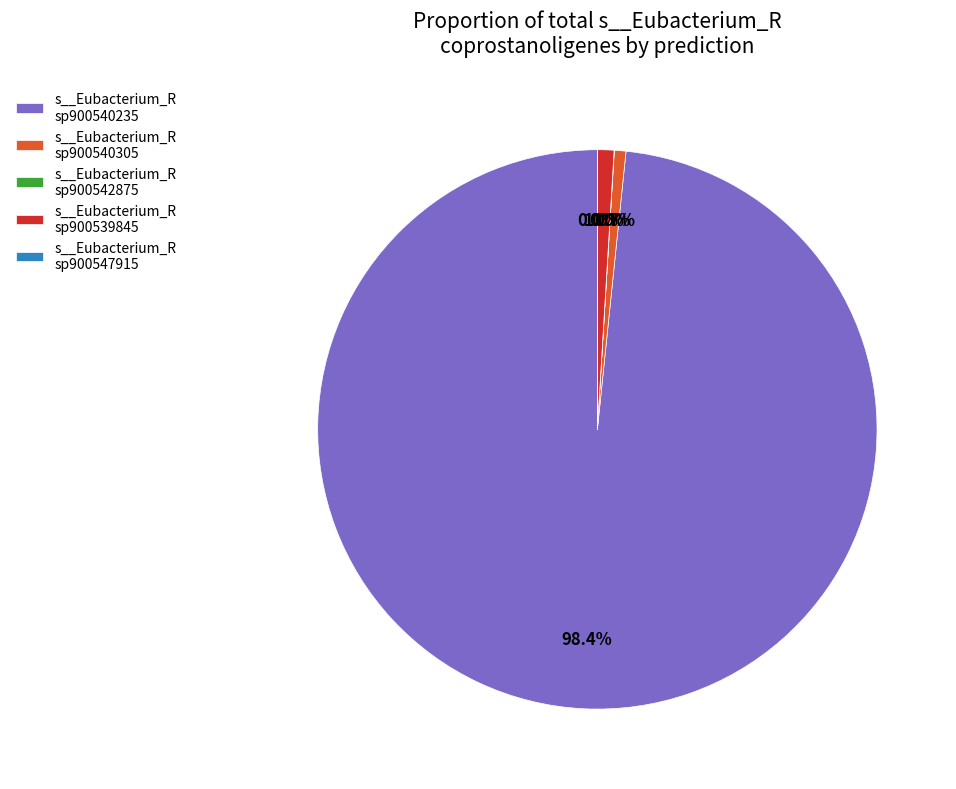

Does any single category account for the majority?

Yes